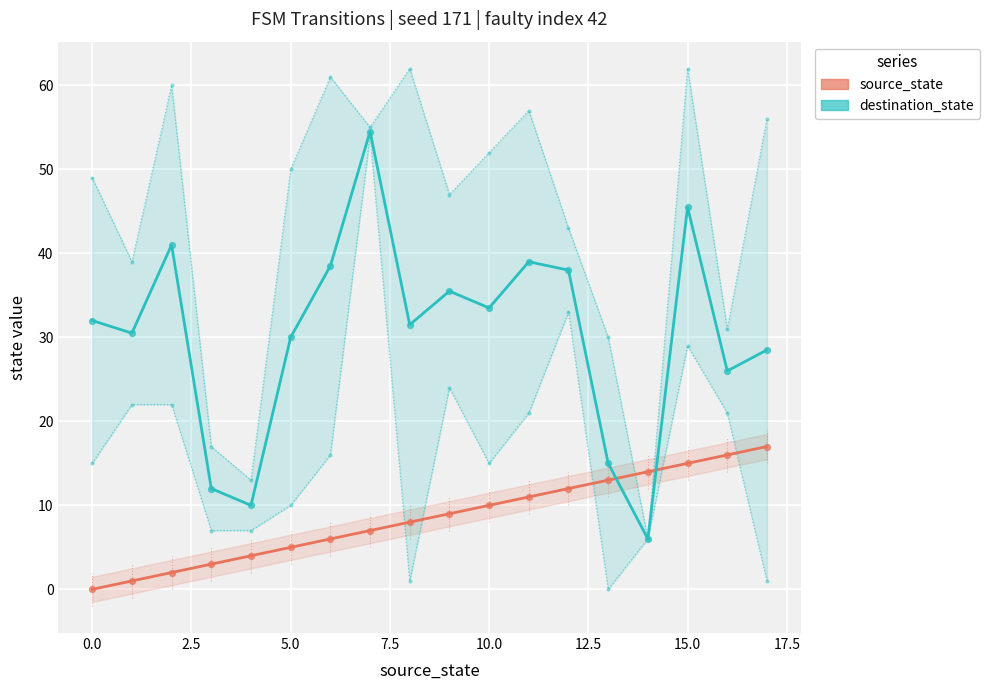

Which series reaches the minimum Y coordinate?

source_state